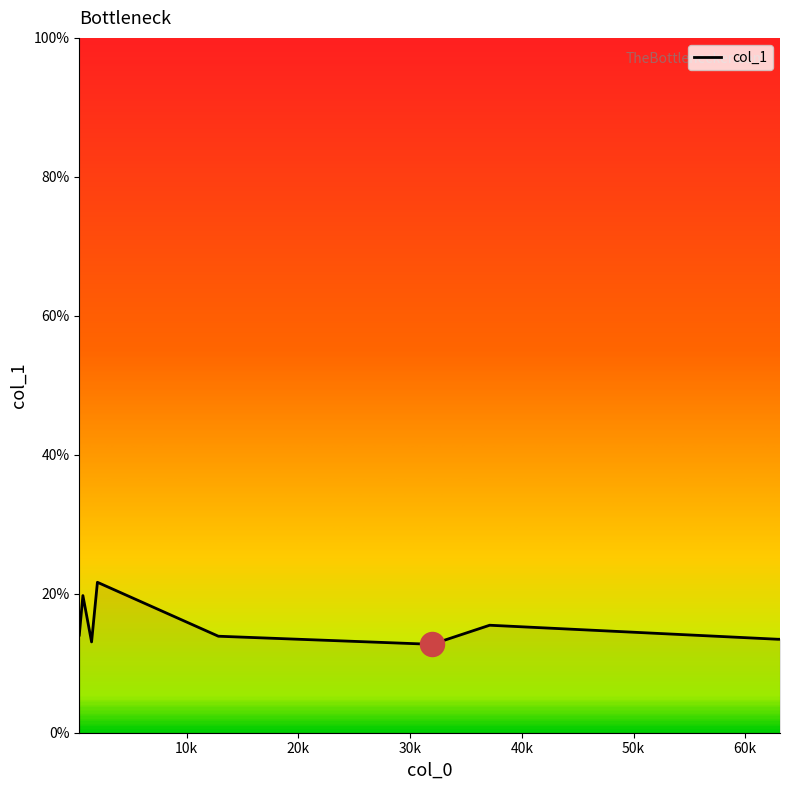

What is the difference between the maximum and minimum values?

8.9